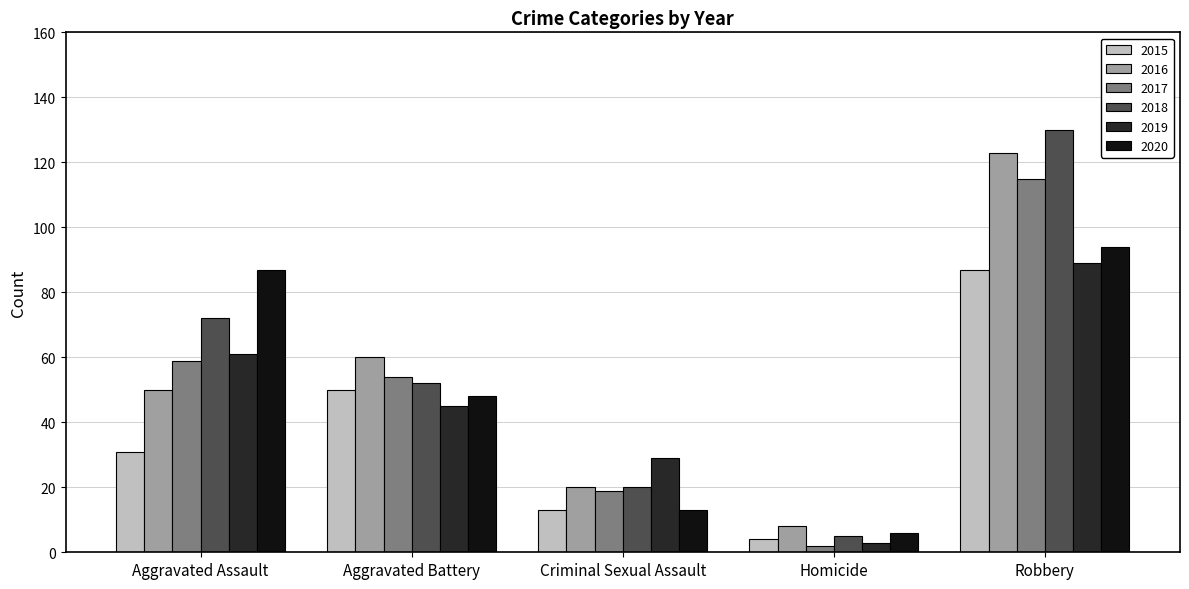

Which series changed the most between Aggravated Assault and Criminal Sexual Assault?

2020